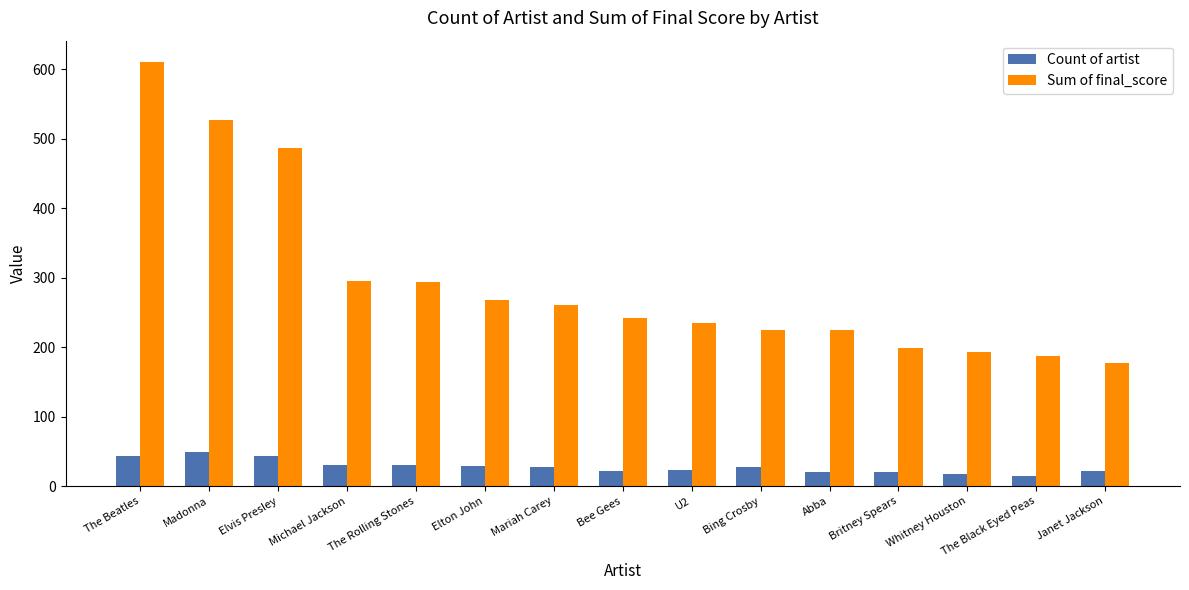

What is the difference between the second highest and second lowest values in the Count of artist series?

26.0